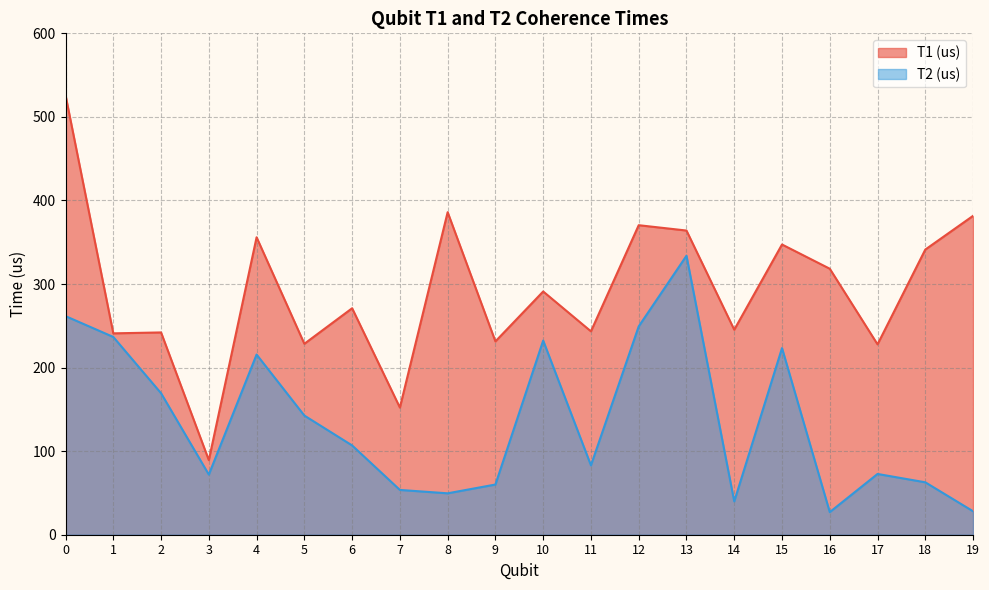

Is the value of T2 (us) at 8 greater than the value of T1 (us) at 7?

No